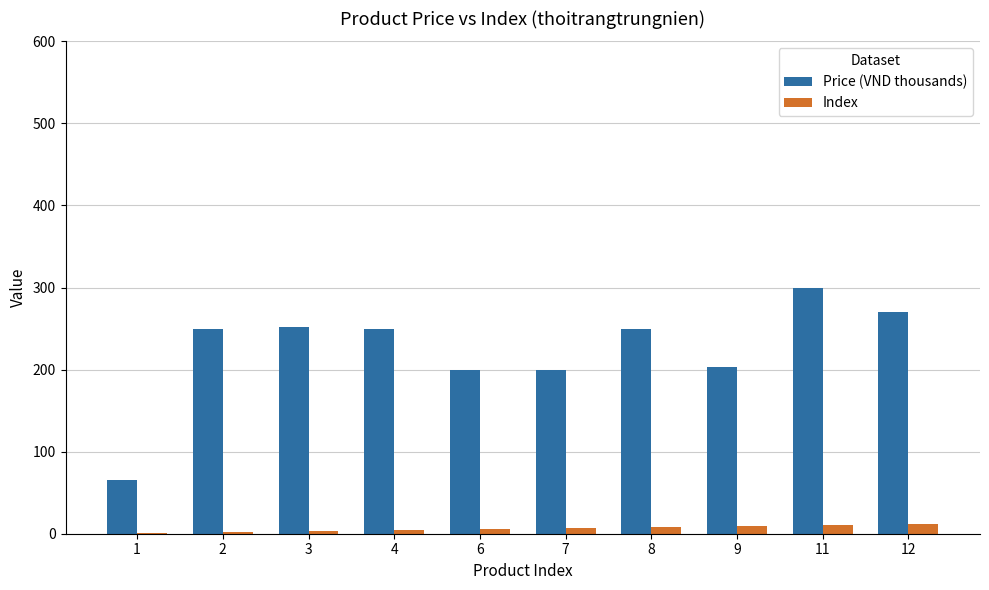

What is the maximum value for Index?

12.0